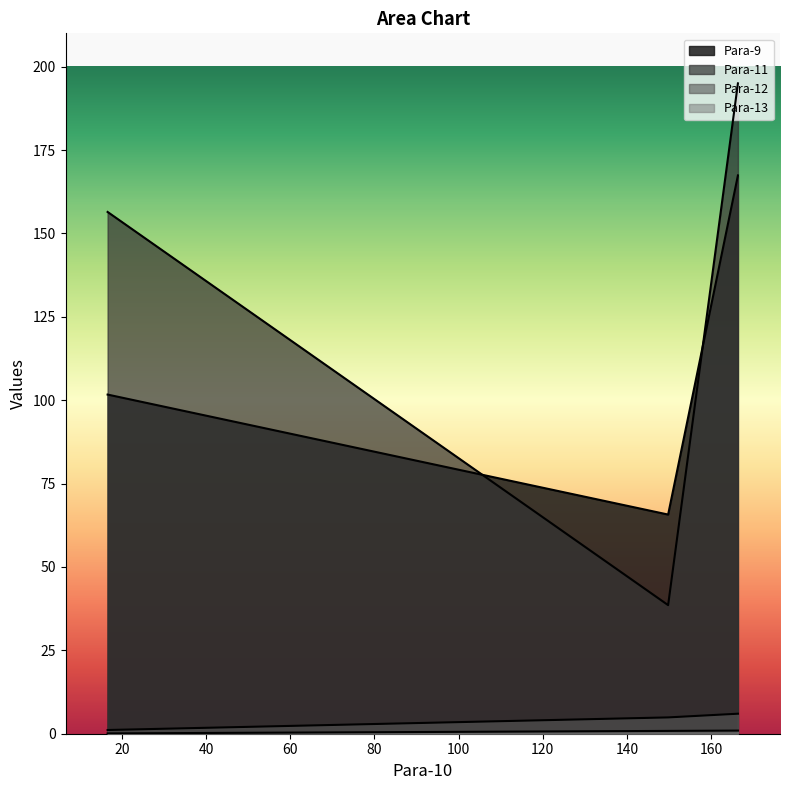

The Para-12 series shows 10.0 at 166.4. True or false?

False